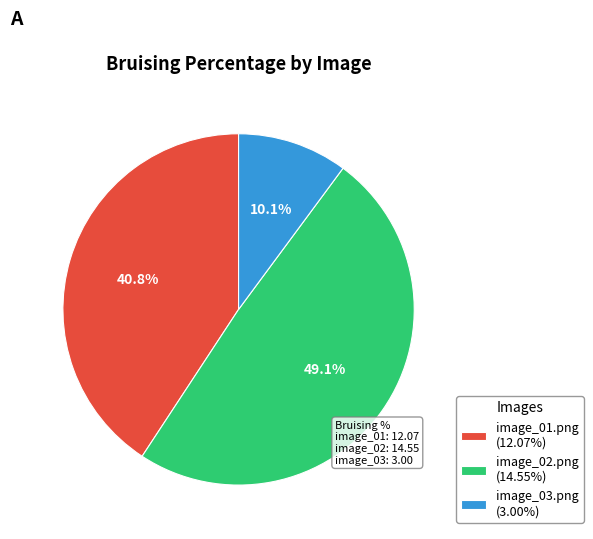

Approximately how many times larger is the value at image_03.png compared to image_01.png?

0.2